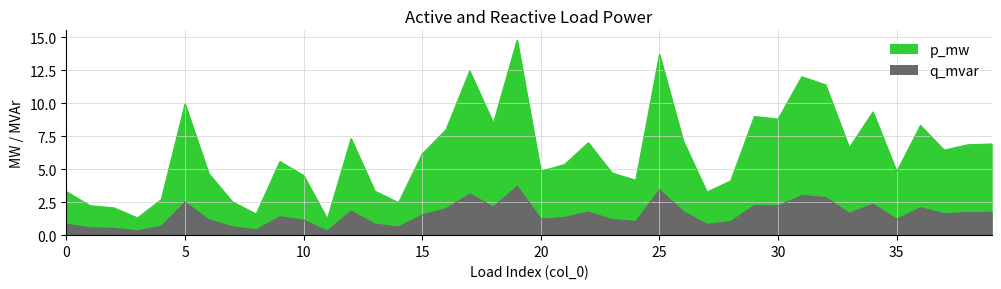

Where does the q_mvar series first go above 6?

5